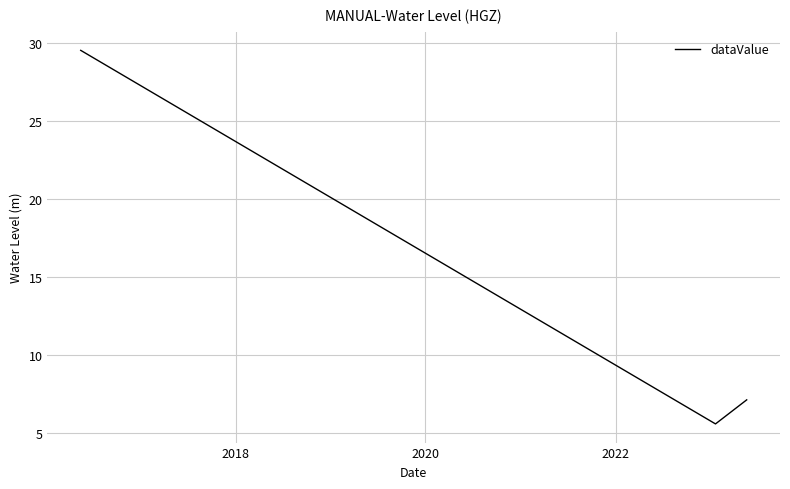

What is the minimum value shown in the chart?

5.6